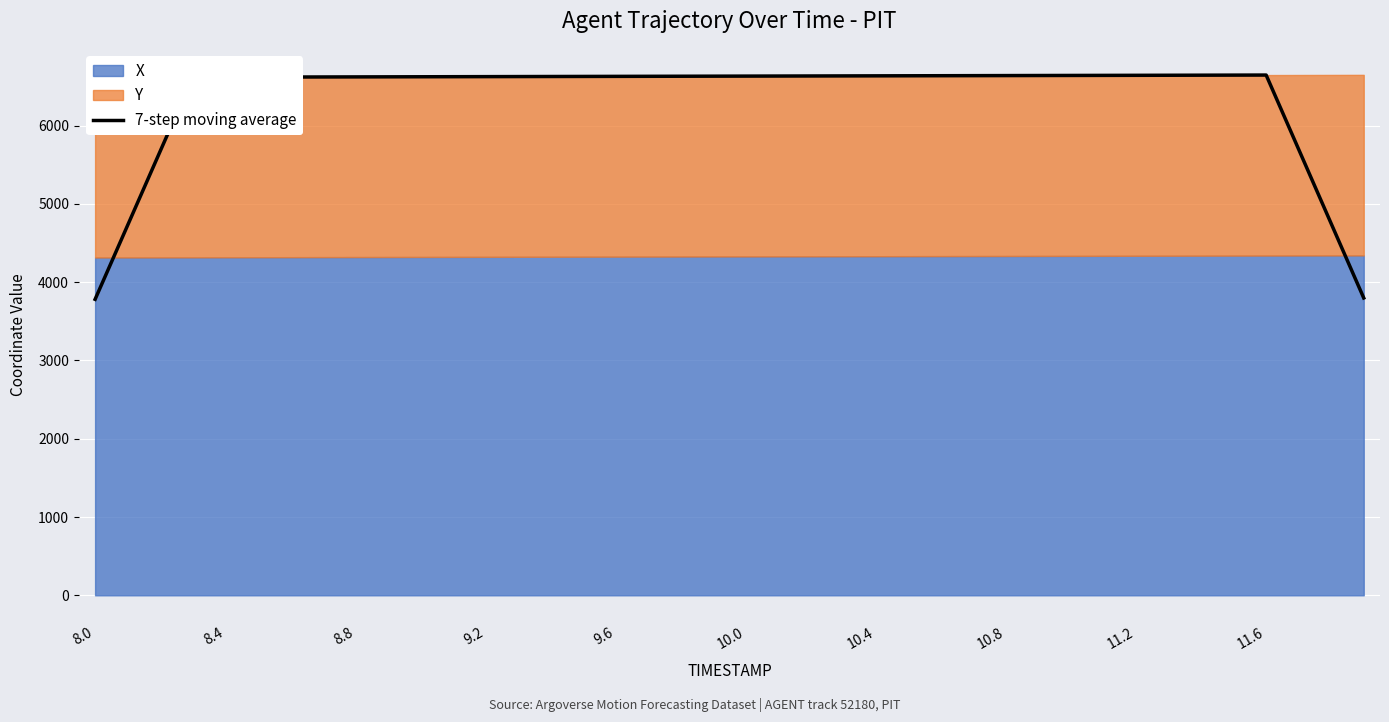

What is the difference between the values at 29 and 26?

2.5